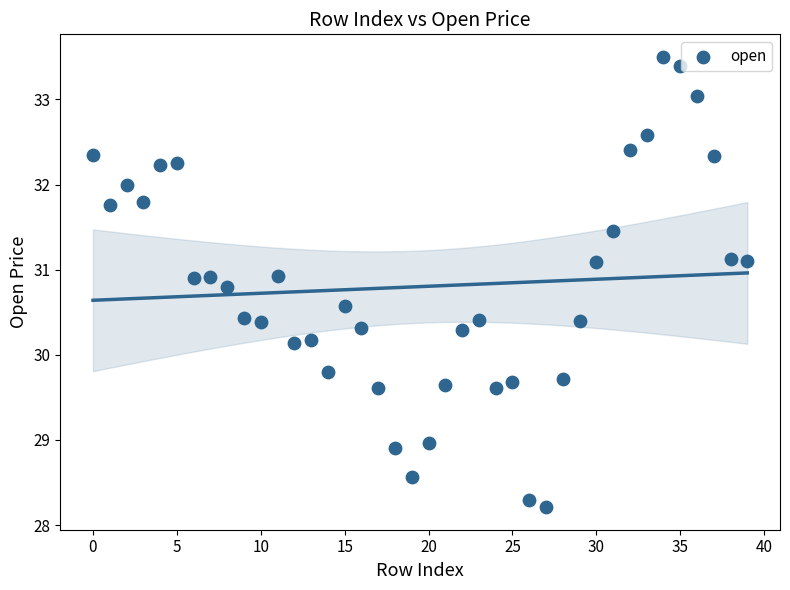

What is the range of Y values (max minus min)?

5.3